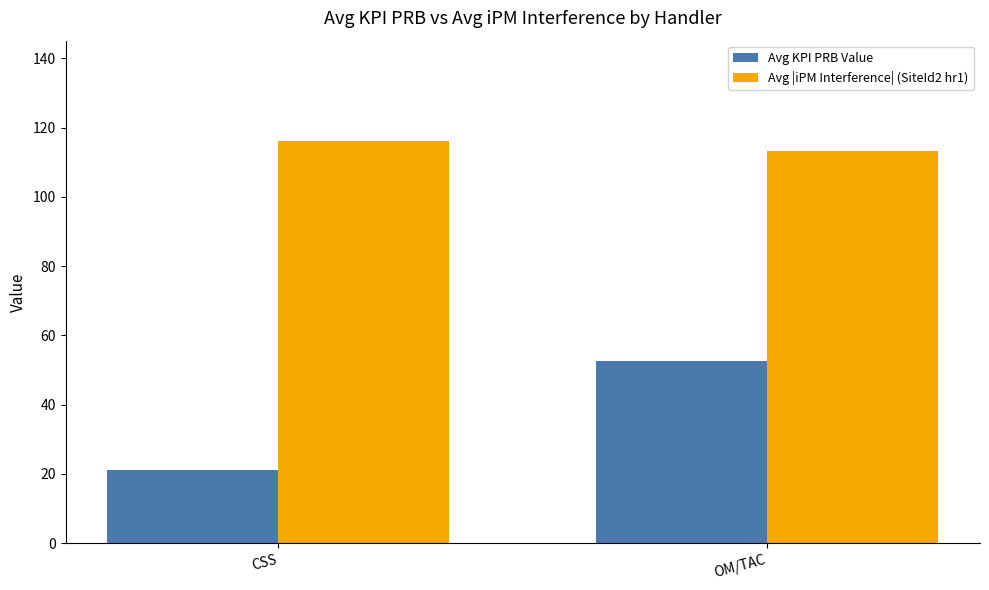

Rank the categories by Avg |iPM Interference| (SiteId2 hr1) value from highest to lowest.

CSS, OM/TAC